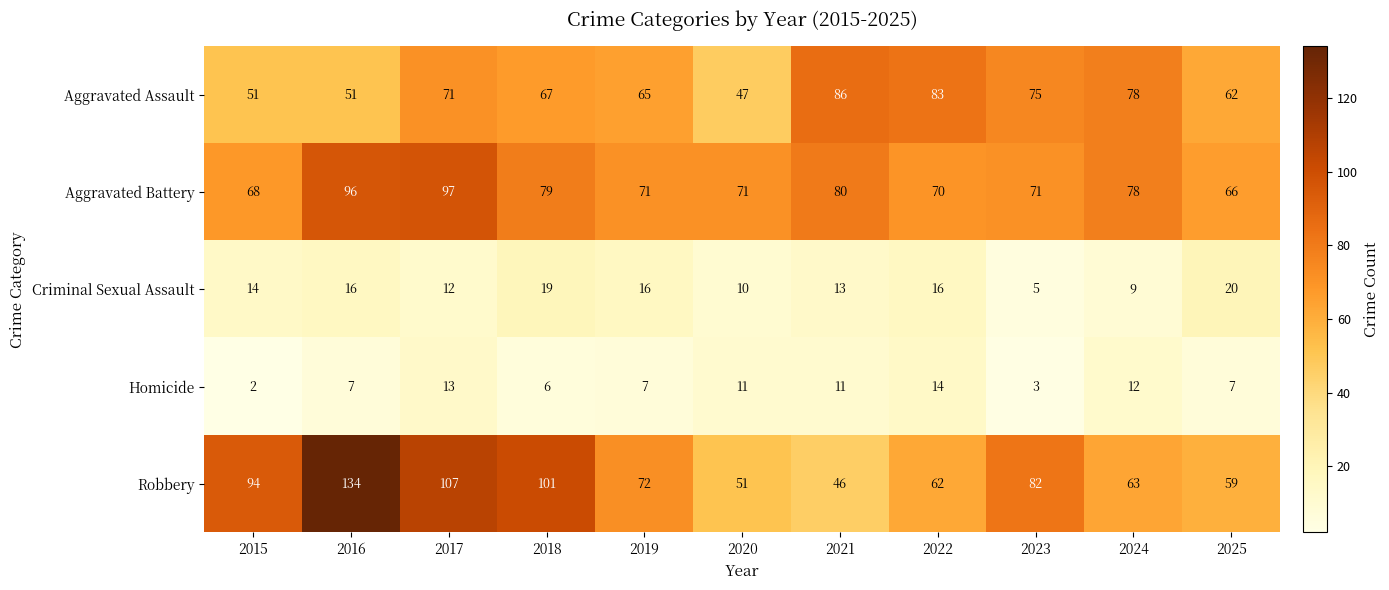

At which label is Criminal Sexual Assault closest to 12?

2017